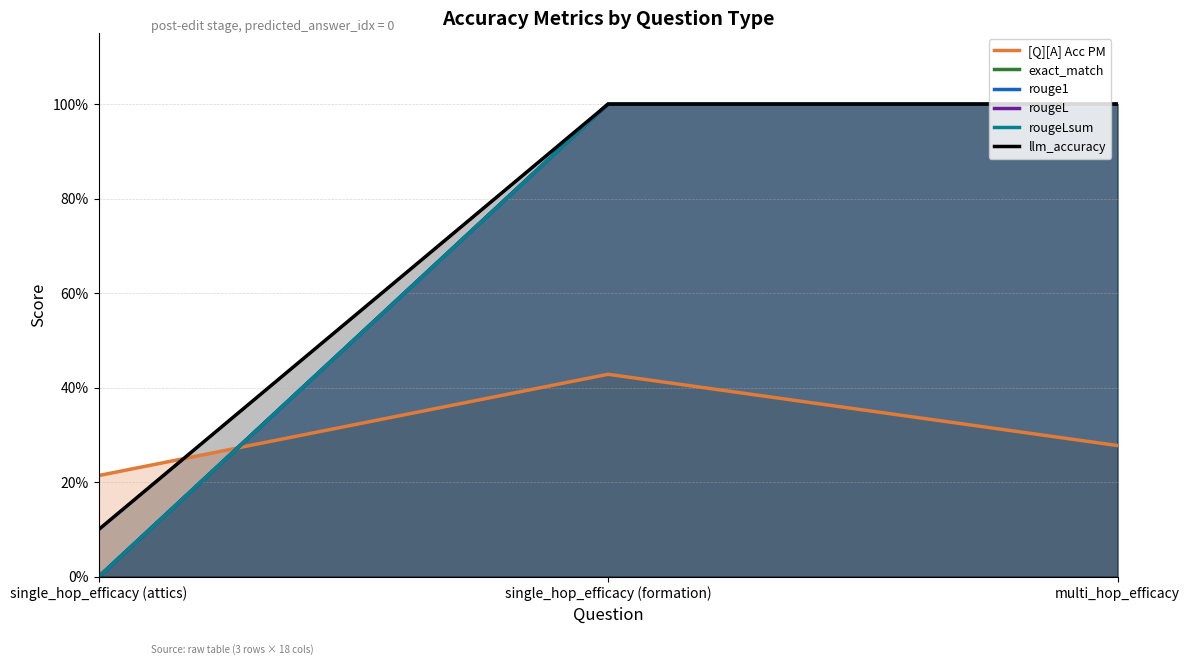

The rouge1 series shows 1.0 at multi_hop_efficacy. True or false?

True